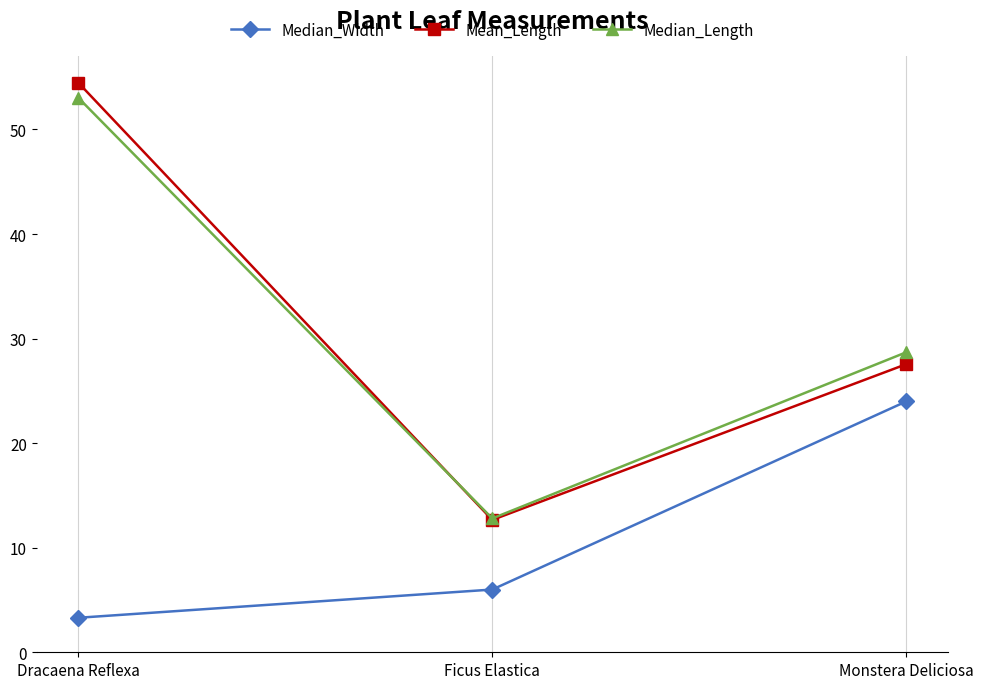

Is the value of Median_Length at Ficus Elastica greater than the value of Median_Width at Ficus Elastica?

Yes